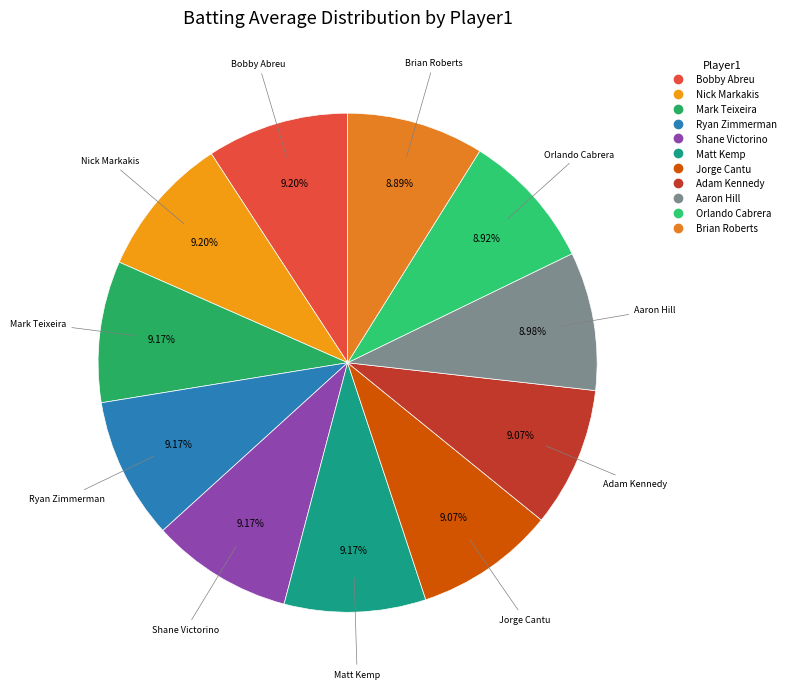

Does Jorge Cantu represent more than half of the total?

No